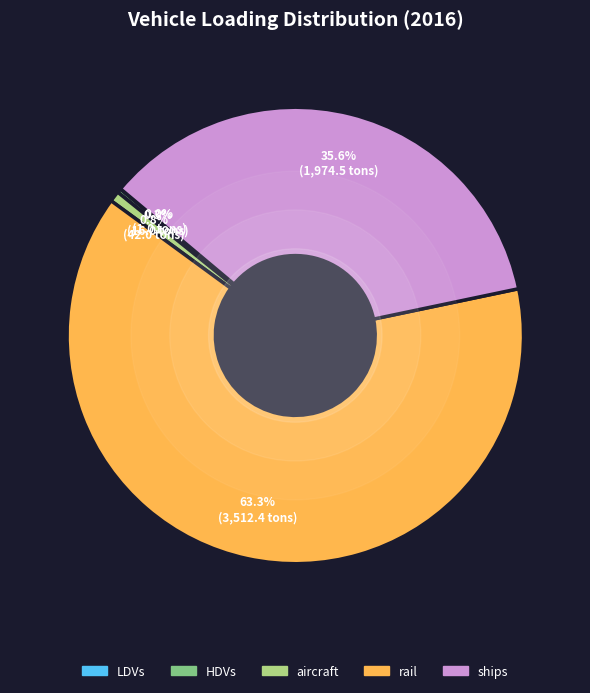

Is there a majority slice in this chart?

Yes